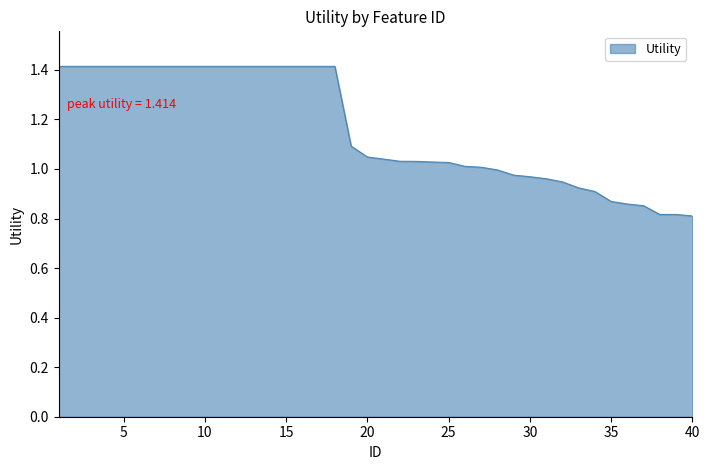

What is the sum of all values?

46.5